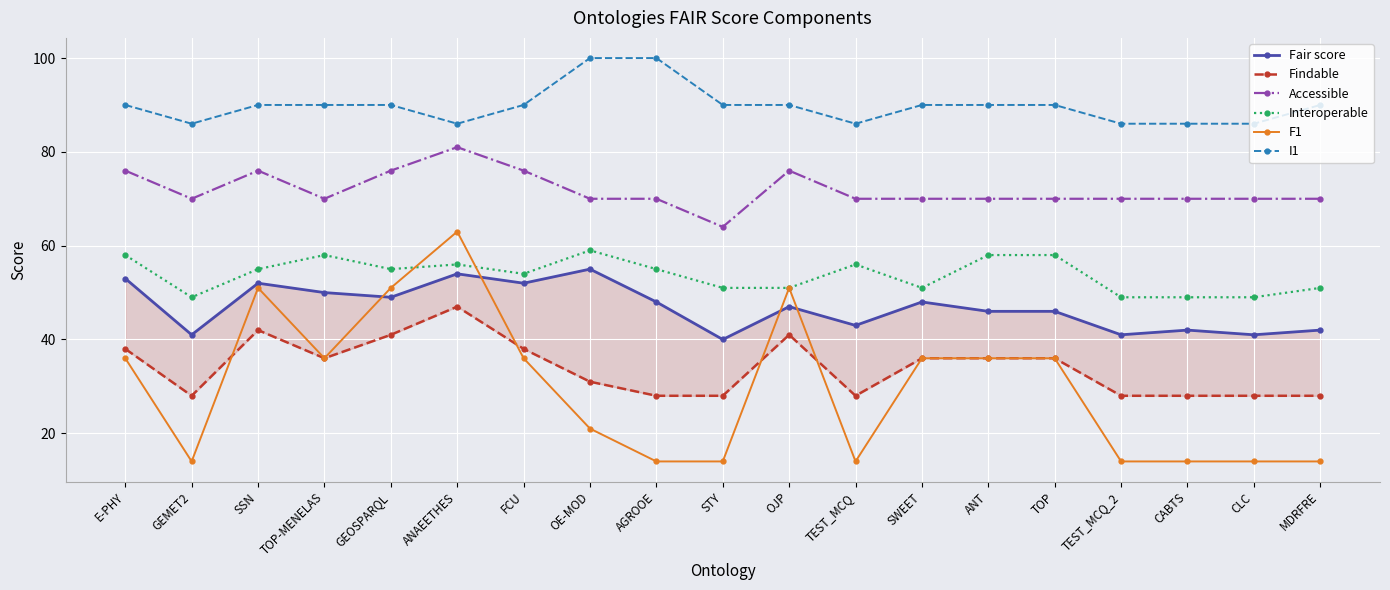

How many data points in Findable are above 36?

6